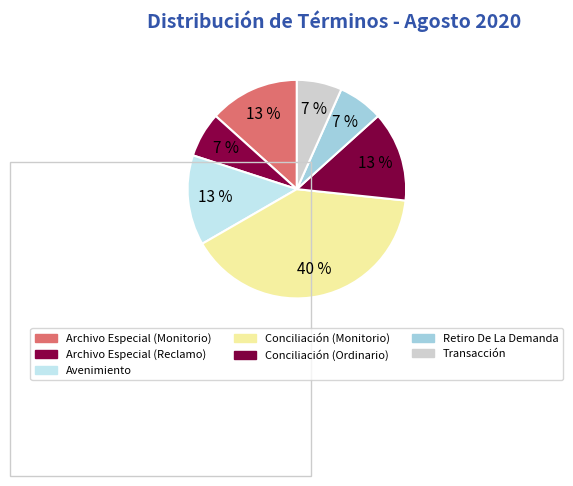

Which category has the smallest portion of the pie?

Archivo Especial (Reclamo)